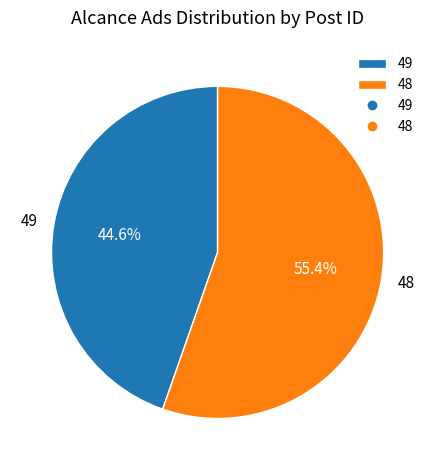

Count the number of slices in the pie.

2